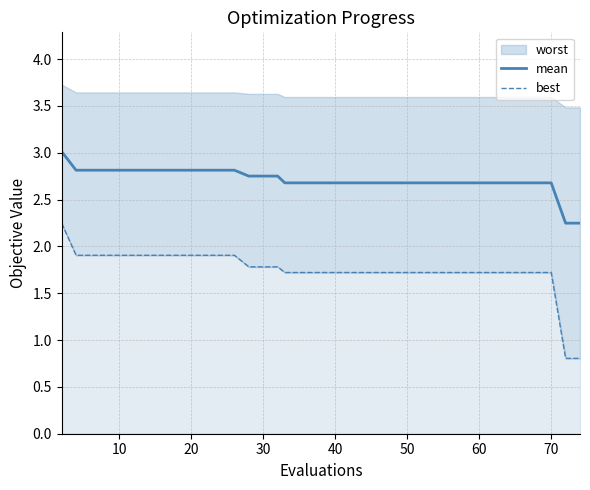

What is the average value of the best series?

1.8